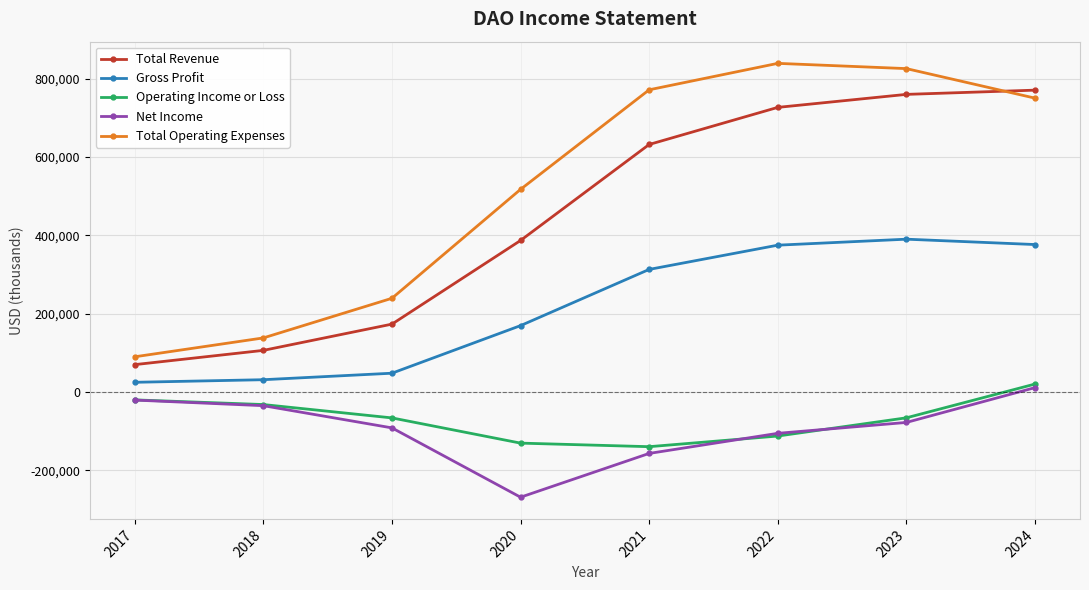

The Total Operating Expenses series shows 90000 at 2017. True or false?

True